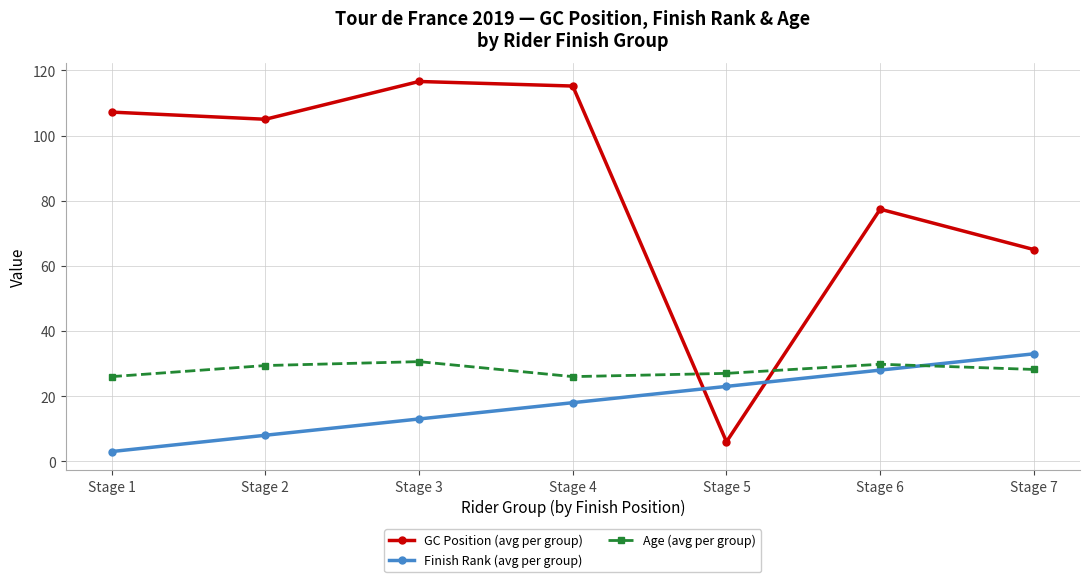

What is the total value across all series at Stage 2?

142.4